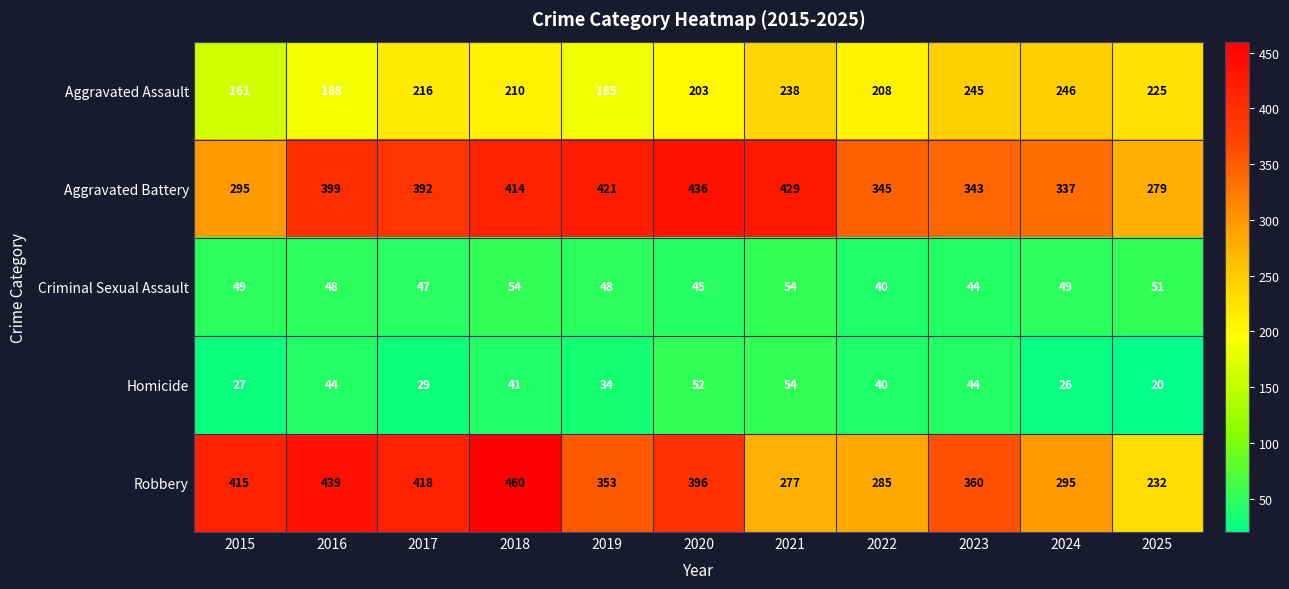

At how many categories does at least one series exceed 37?

11